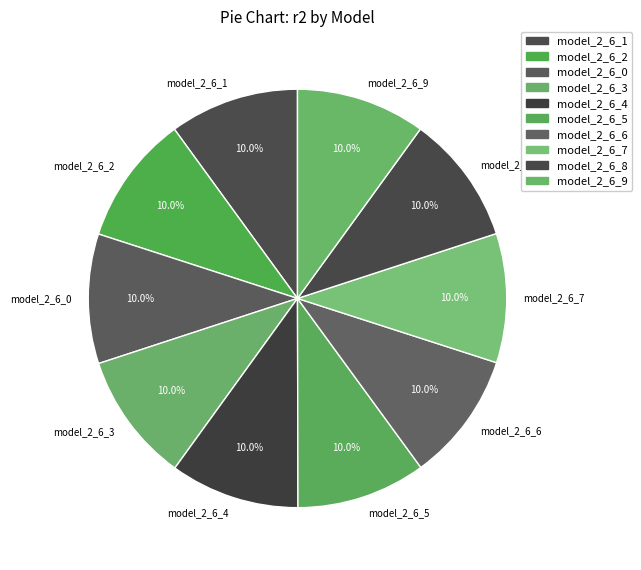

What percentage is the model_2_6_2 slice, to the nearest percent?

10%